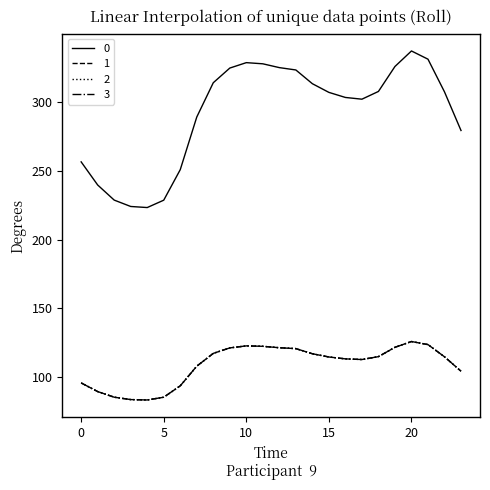

List the labels in order of 3 value, smallest first.

4, 3, 5, 2, 1, 6, 0, 23, 7, 17, 16, 15, 22, 18, 14, 8, 13, 9, 12, 19, 11, 10, 21, 20